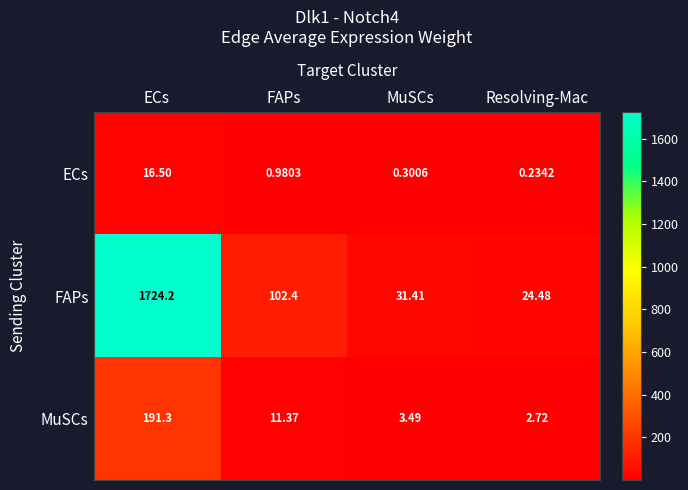

Rank the series by their maximum value, from highest to lowest.

FAPs, MuSCs, ECs